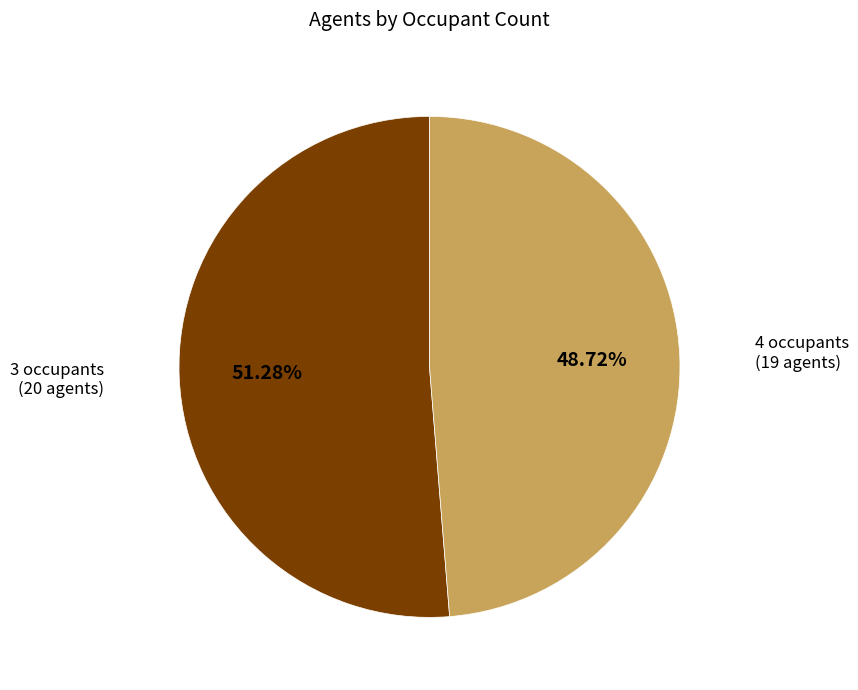

Count the number of slices in the pie.

2